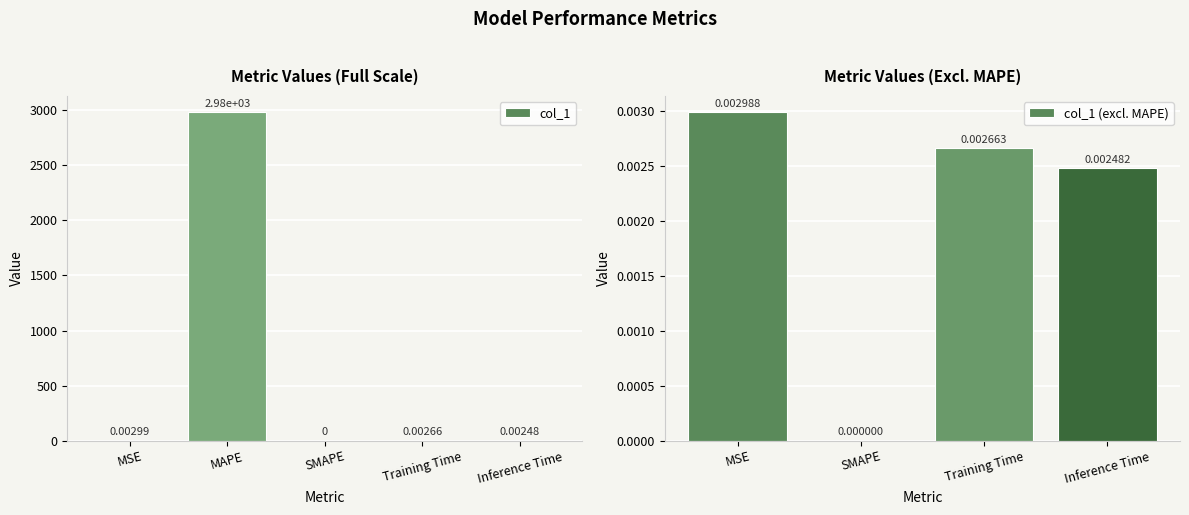

What is the difference between the values at MAPE and Inference Time?

2980.7